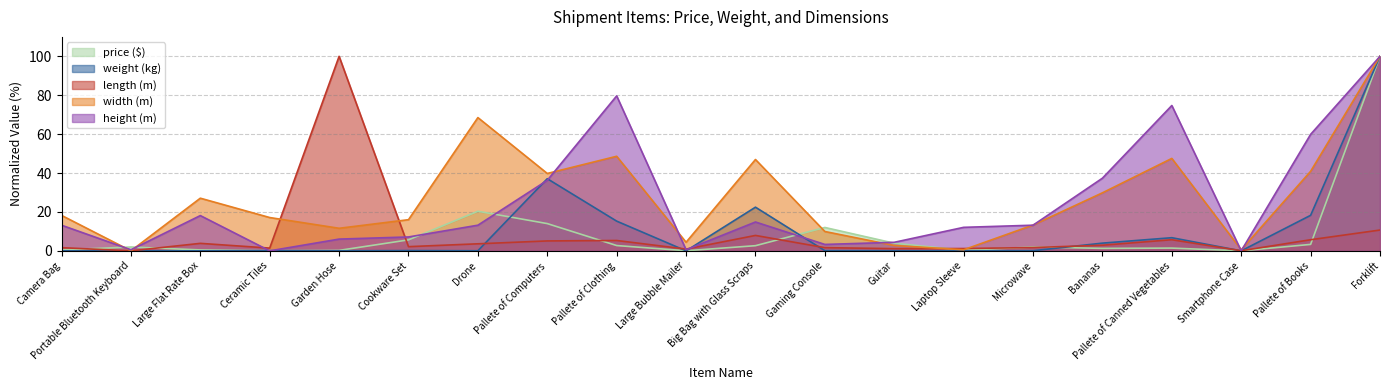

What position from the left is Large Flat Rate Box?

3